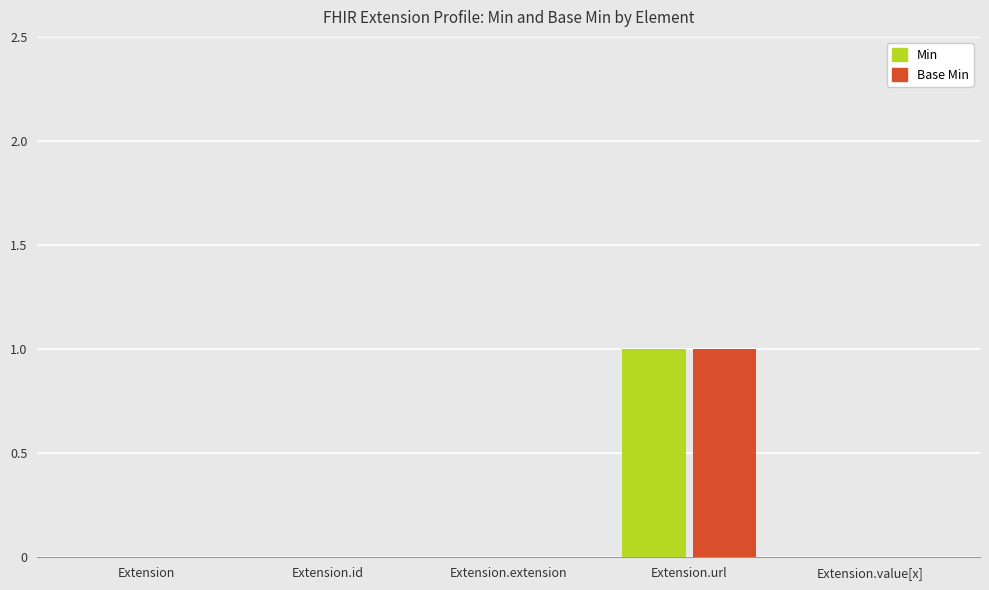

Reading left to right, transcribe all the data shown in this chart.

Min: 0	0	0	1	0
Base Min: 0	0	0	1	0